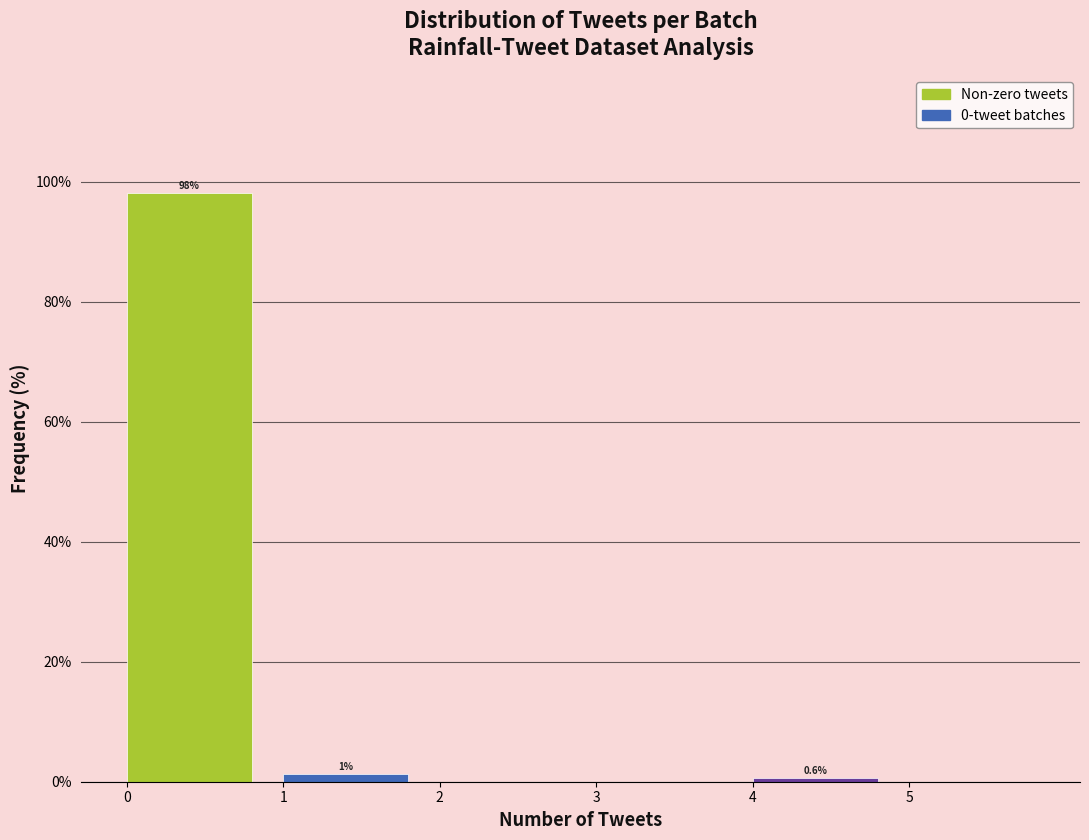

Over which range of the x-axis is the bar tallest?

0 to 1